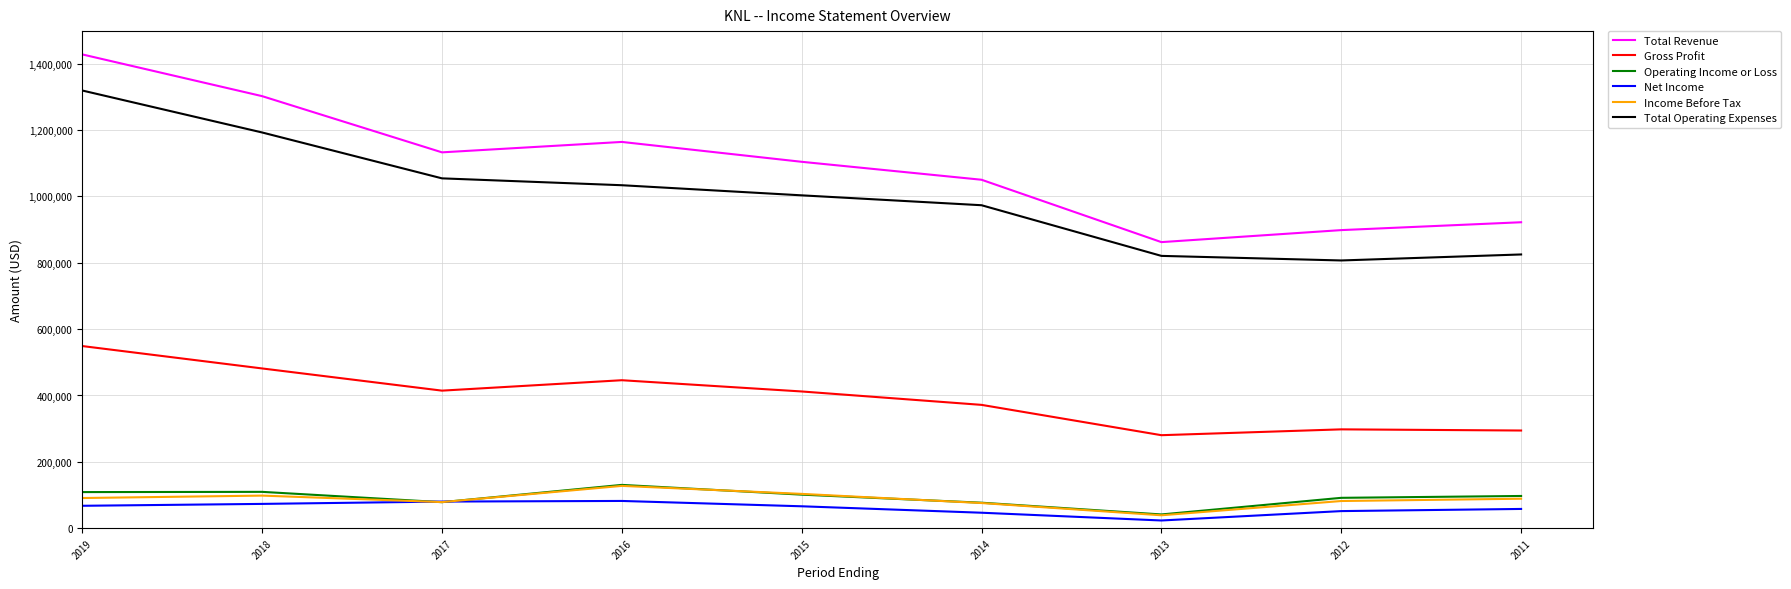

What is the difference between the second highest and second lowest values in the Total Operating Expenses series?

372000